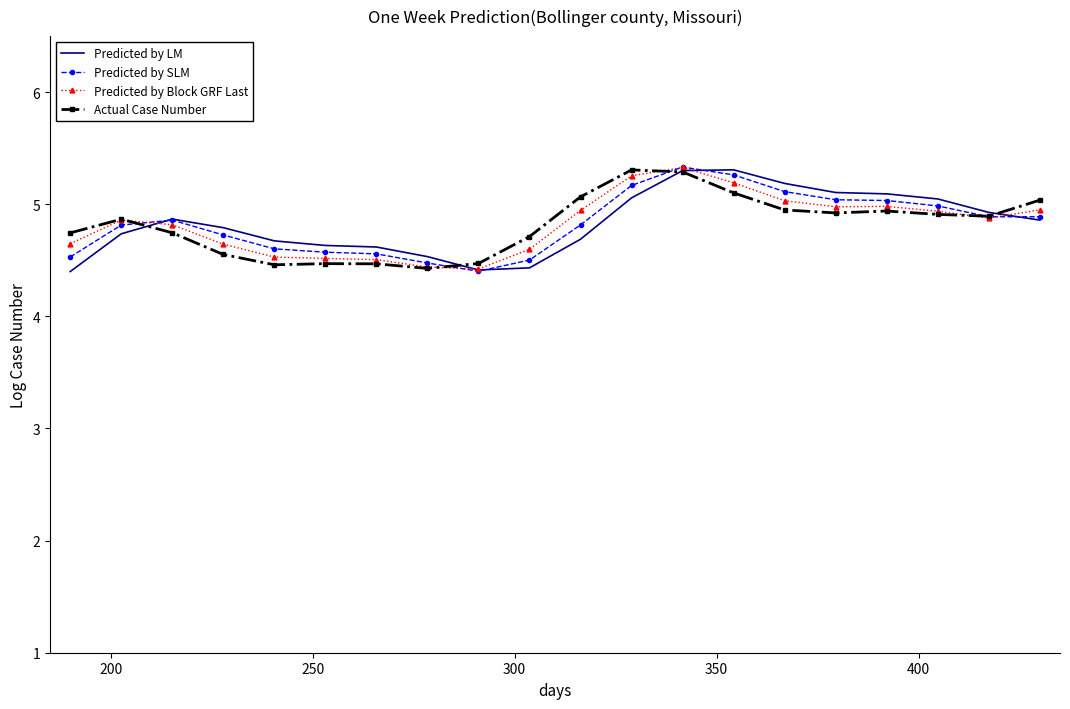

How many times do Predicted by Block GRF Last and Predicted by LM cross each other?

4